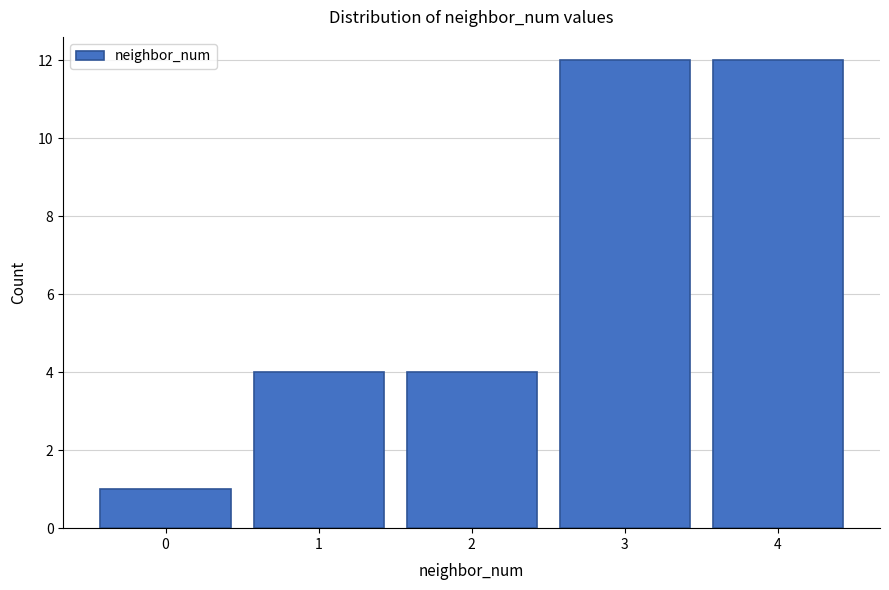

Reading left to right, extract all data points from this chart.

1	4	4	12	12